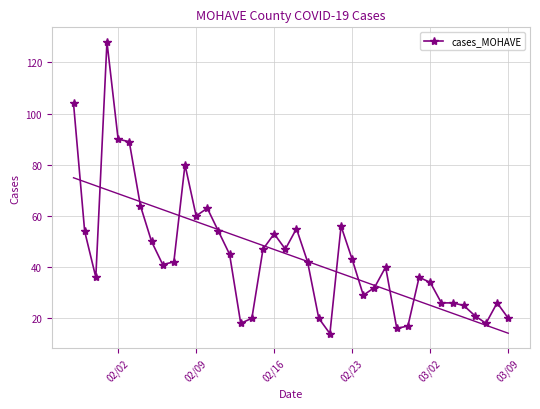

True or false: cases_MOHAVE has more than 0 points higher than both neighbors.

True